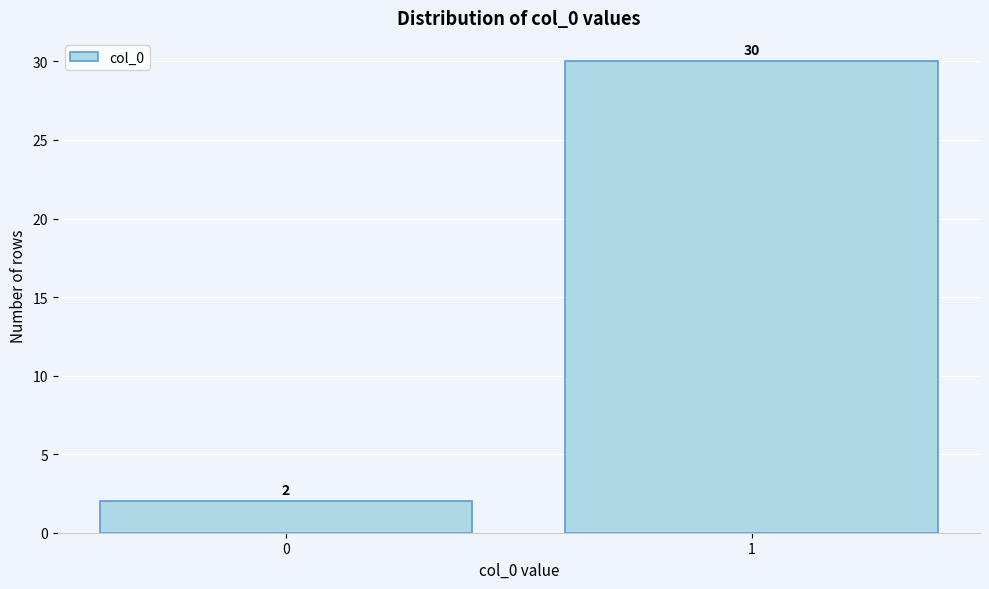

Reading left to right, list all the values displayed in this chart.

0=2	1=30